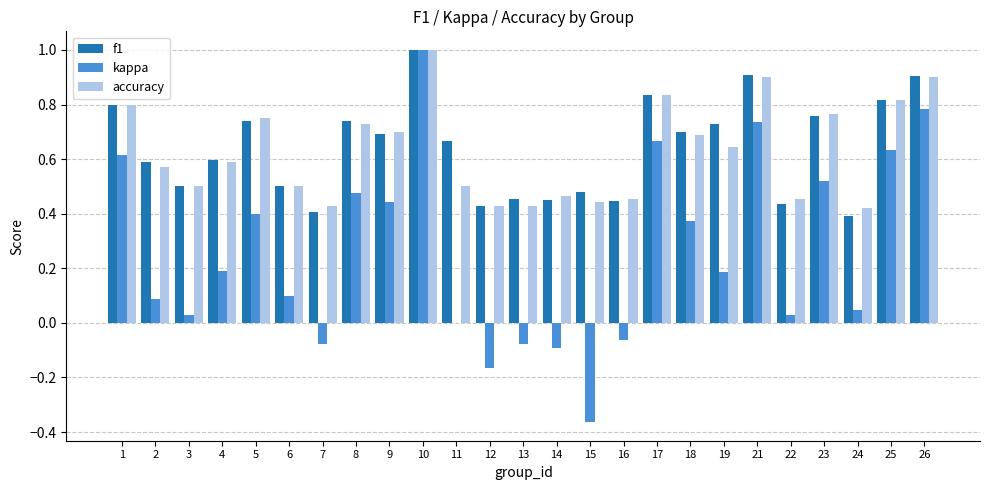

How many series are shown in this chart?

3